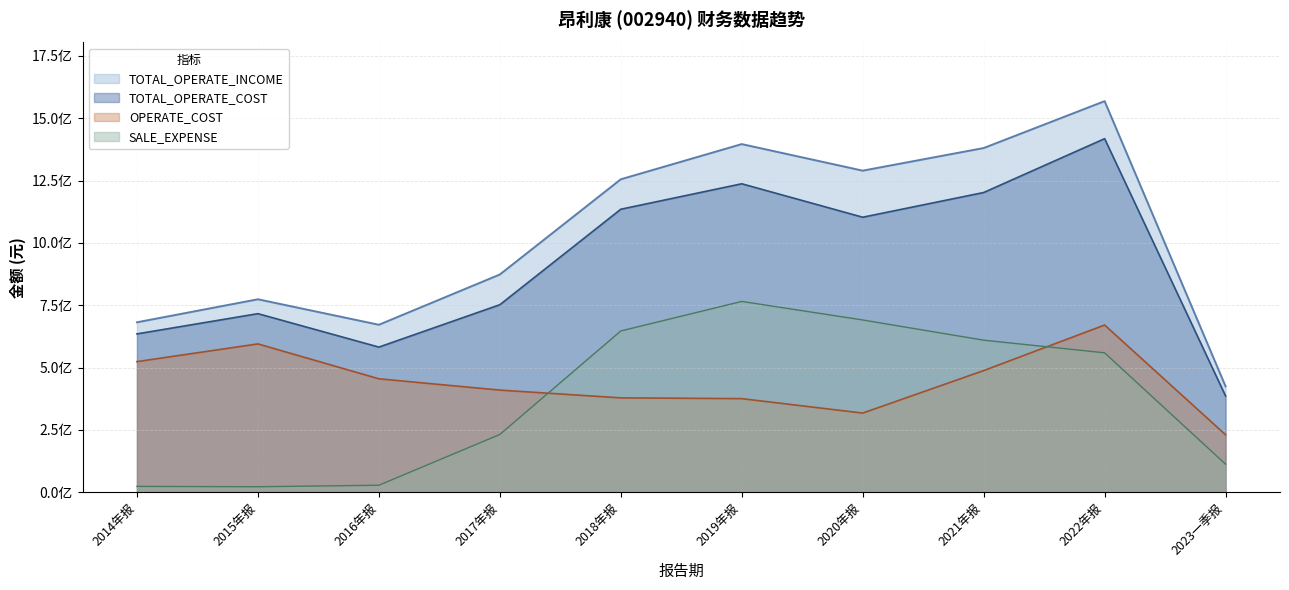

Is the value of OPERATE_COST at 2022年报 greater than the value of SALE_EXPENSE at 2016年报?

Yes